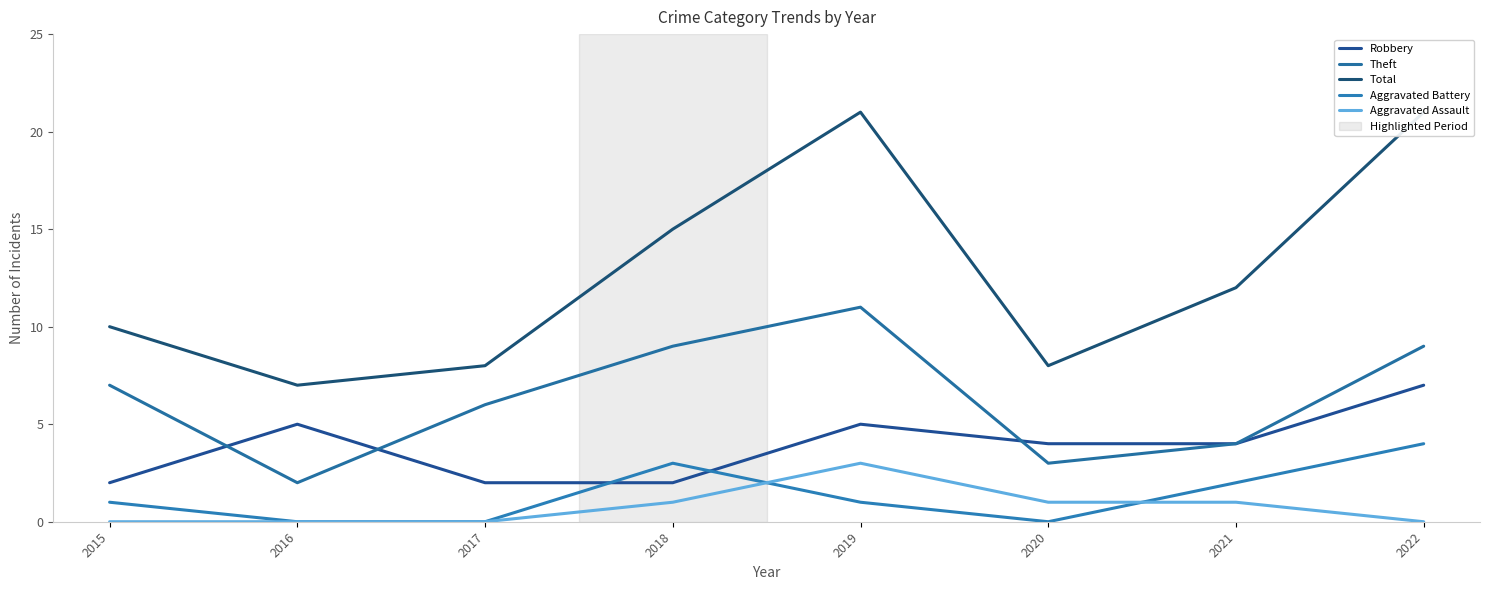

What are all the series names shown in the legend?

Robbery, Theft, Total, Aggravated Battery, Aggravated Assault